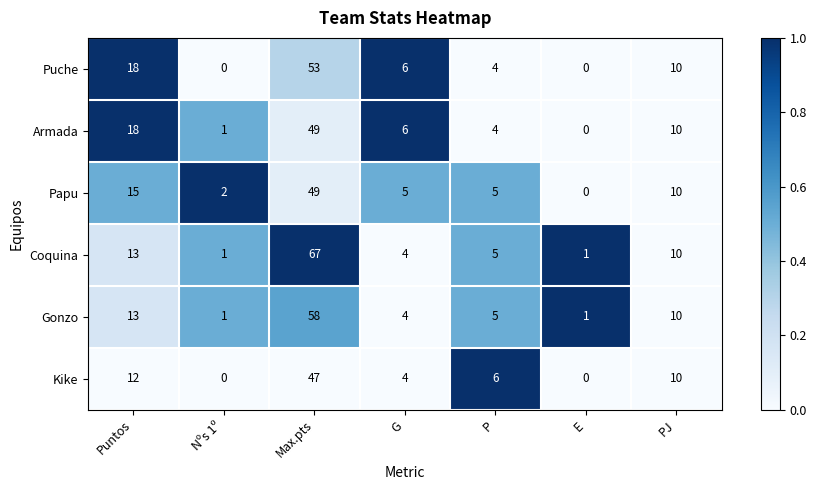

How many distinct data groups are displayed?

6